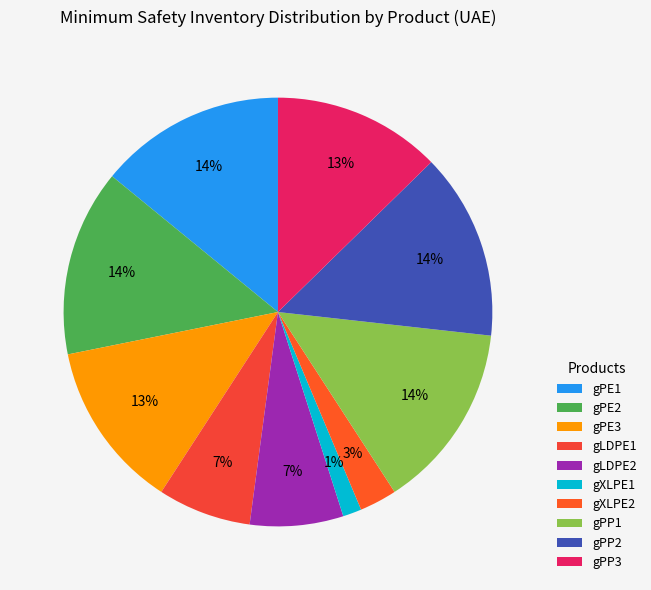

How many segments does this pie chart have?

10